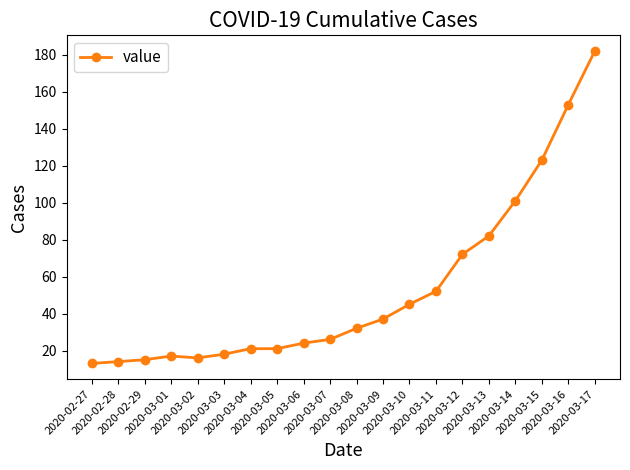

Where is the data nearest to the value 97?

2020-03-14